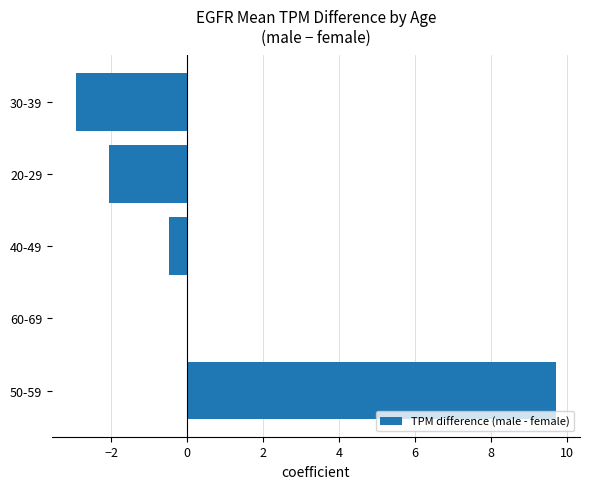

True or false: the data shows 9.7 at 50-59.

True